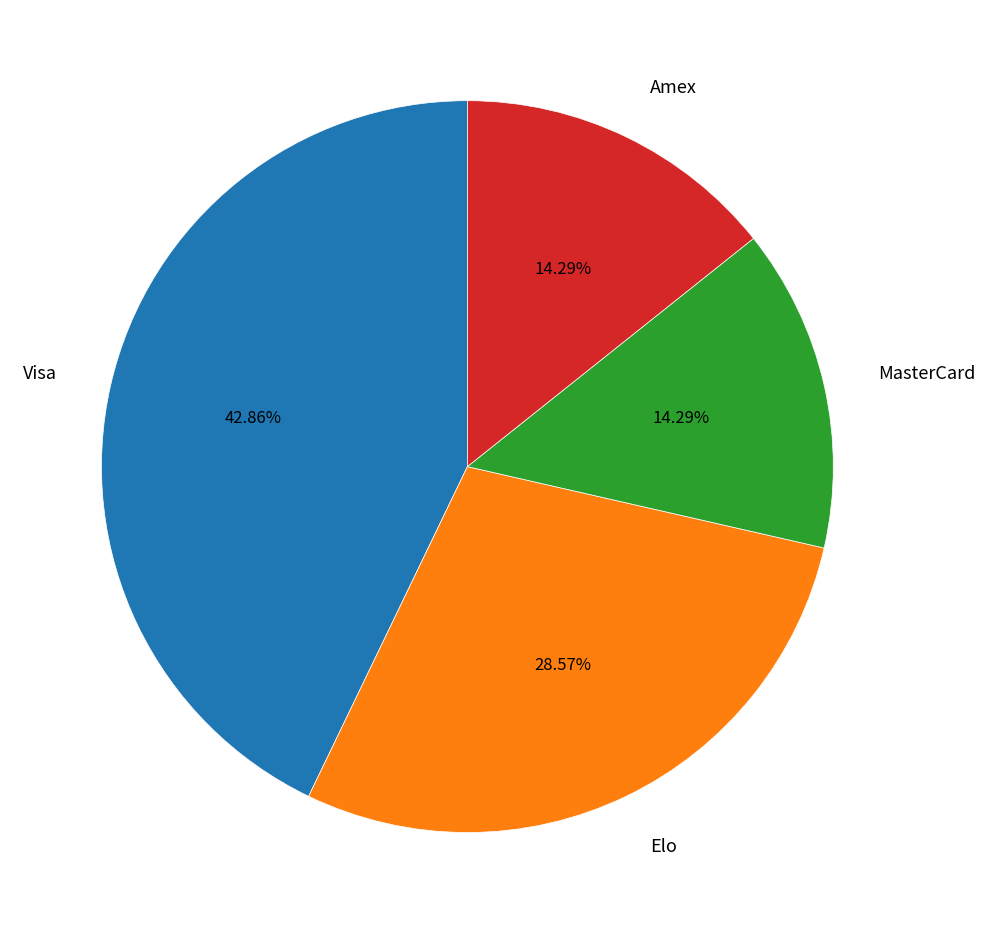

Is MasterCard the majority of the pie?

No